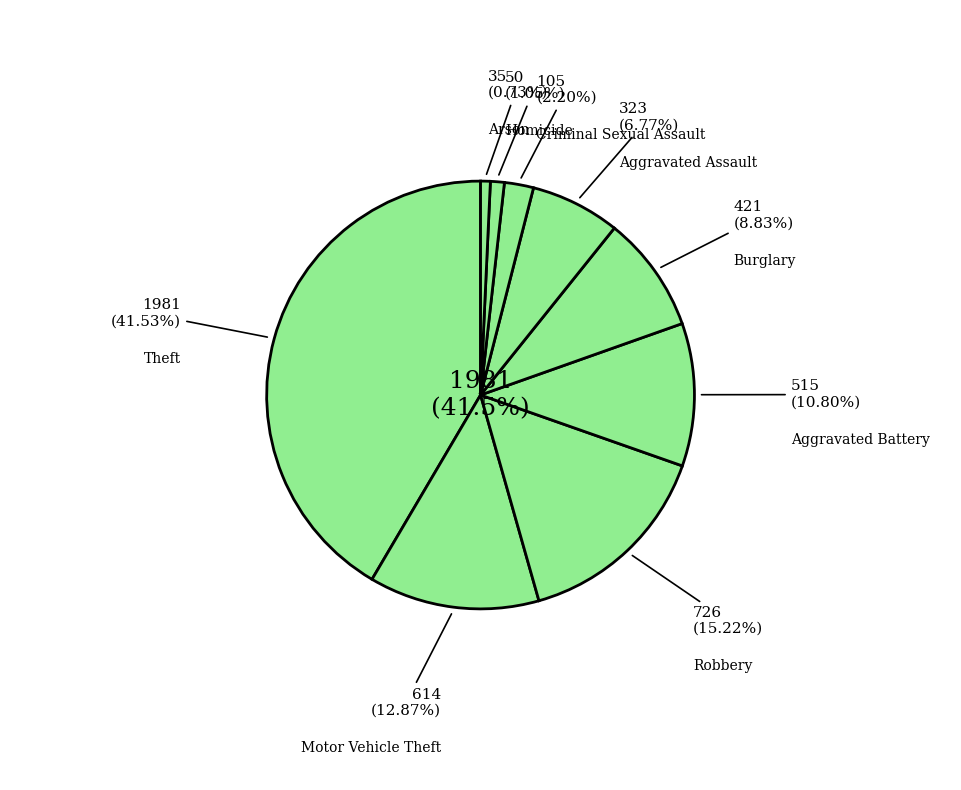

How many slices are in this pie chart?

9